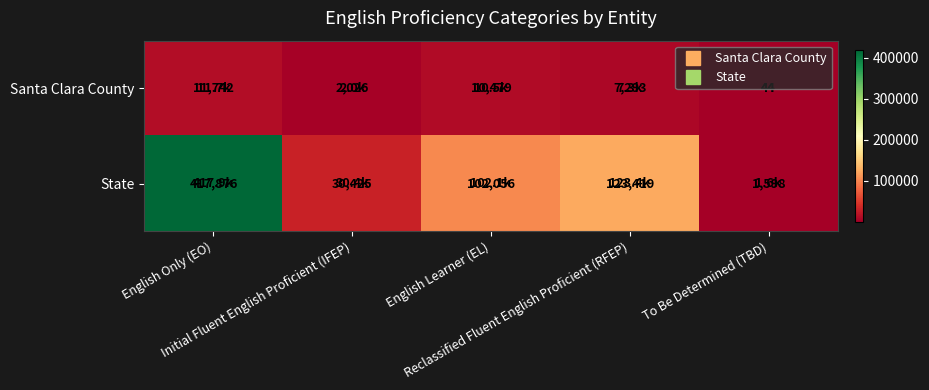

What is the total value across all series at Initial Fluent English Proficient (IFEP)?

32451